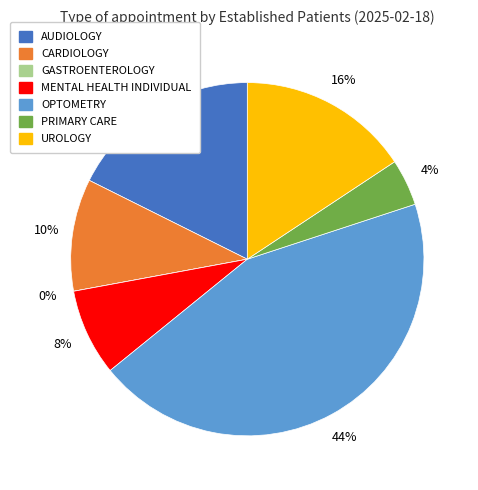

Do MENTAL HEALTH INDIVIDUAL and PRIMARY CARE together represent more than half of the pie?

No